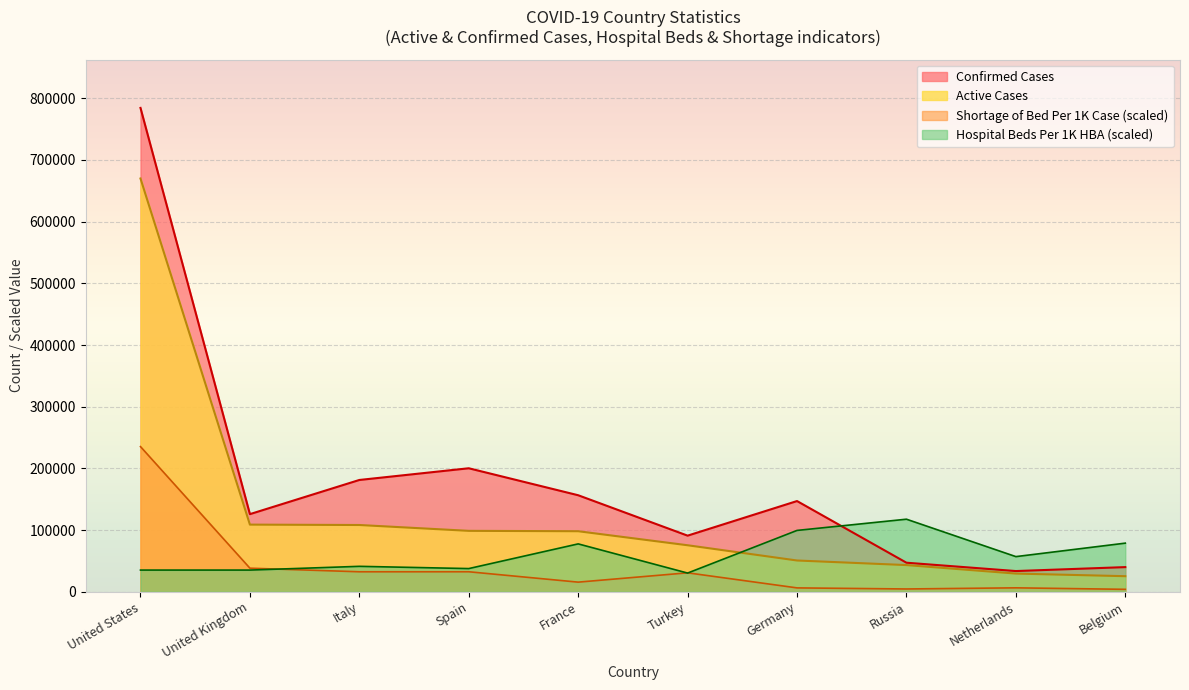

At Russia, list the series in order from largest to smallest.

Hospital Beds Per 1K HBA, Confirmed Cases, Active Cases, Shortage of Bed Per 1K Case